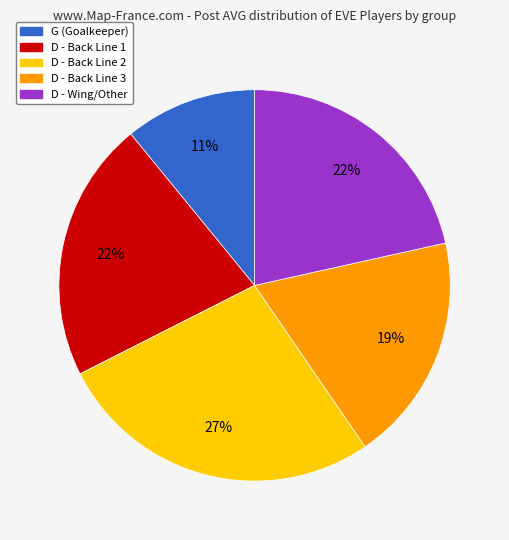

Is there a majority slice in this chart?

No